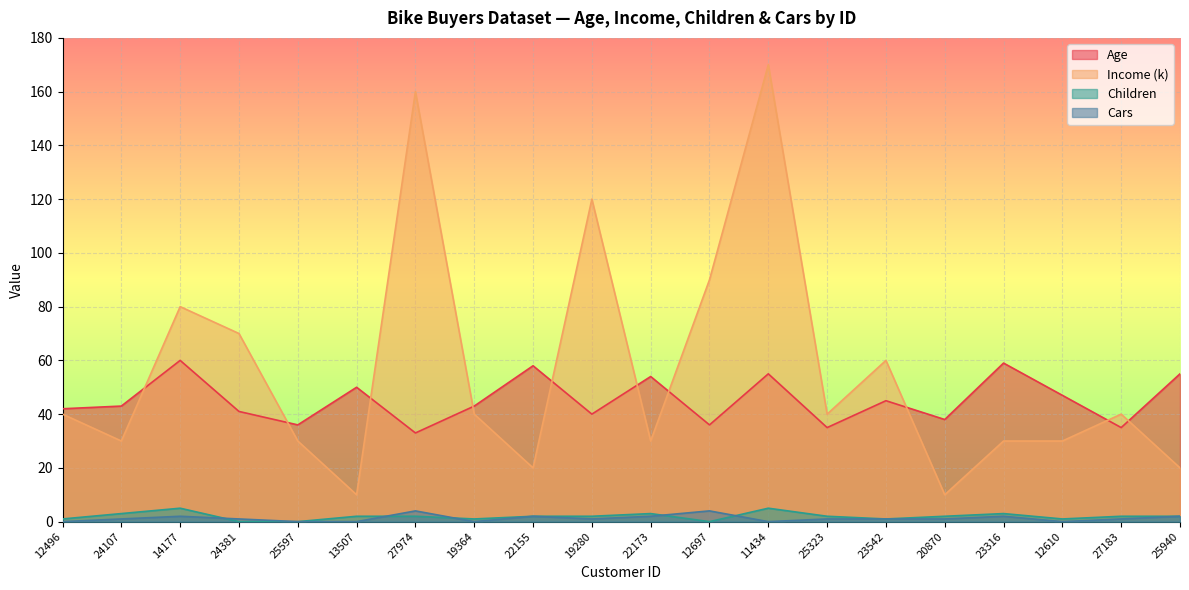

Which series changed the most between 19280 and 27183?

Income (k)